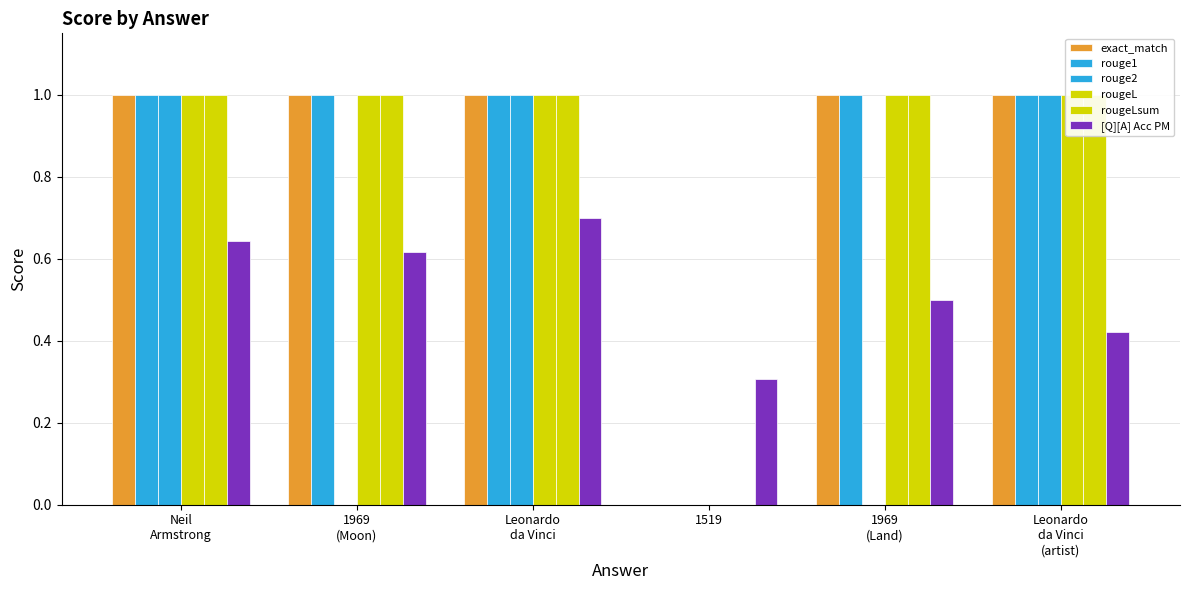

Is the value of rouge1 at Leonardo
da Vinci
(artist) greater than the value of rouge2 at Neil
Armstrong?

No